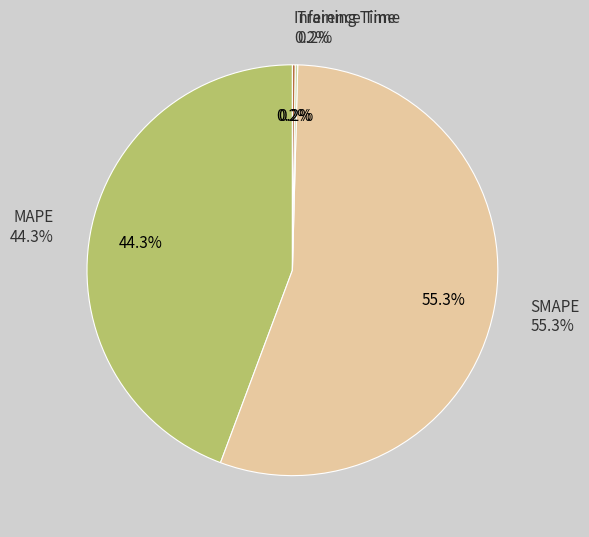

What is the total percentage of MAPE and SMAPE?

99.6%